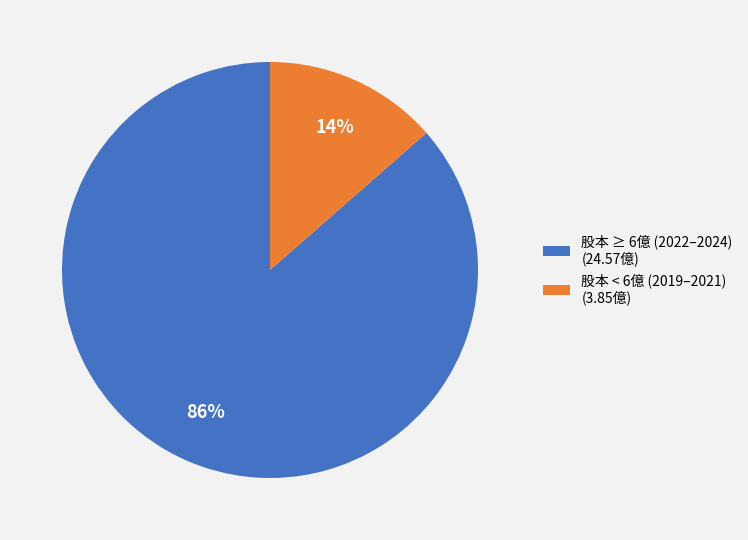

What is the smallest slice in the pie chart?

股本 < 6億 (2019–2021) (3.85億)